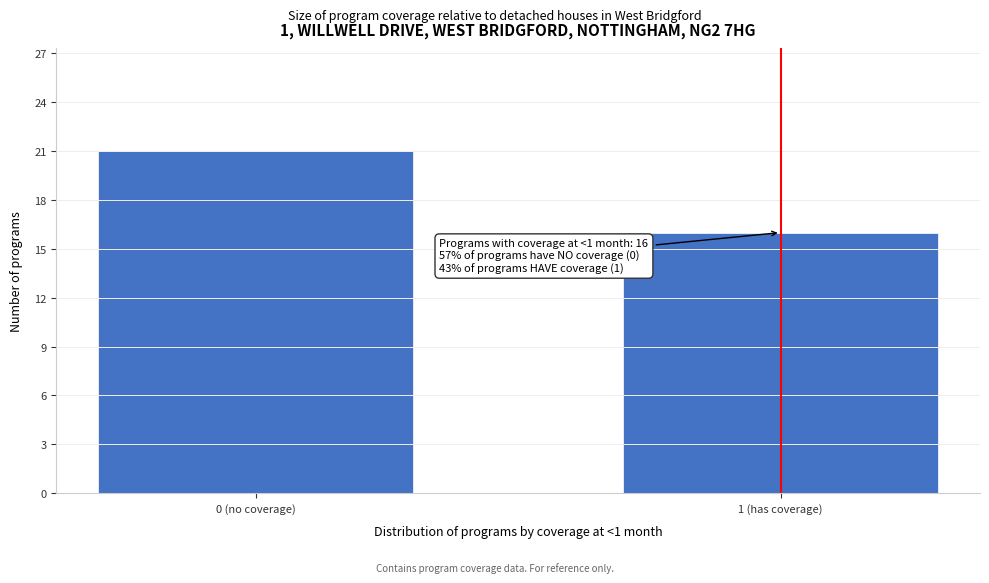

Reading left to right, transcribe all the data shown in this chart.

21	16